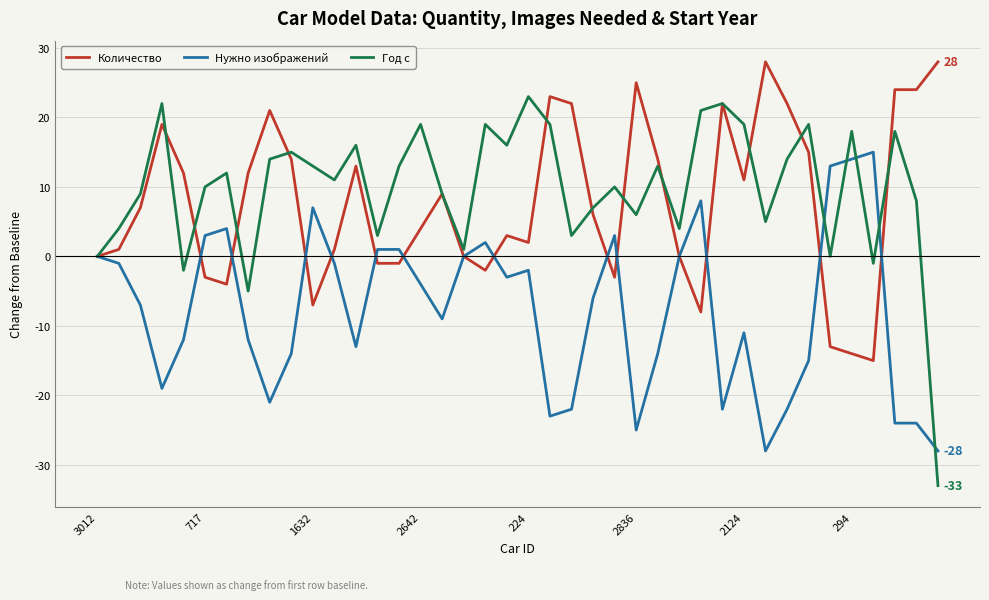

What is the minimum value for Нужно изображений?

-28